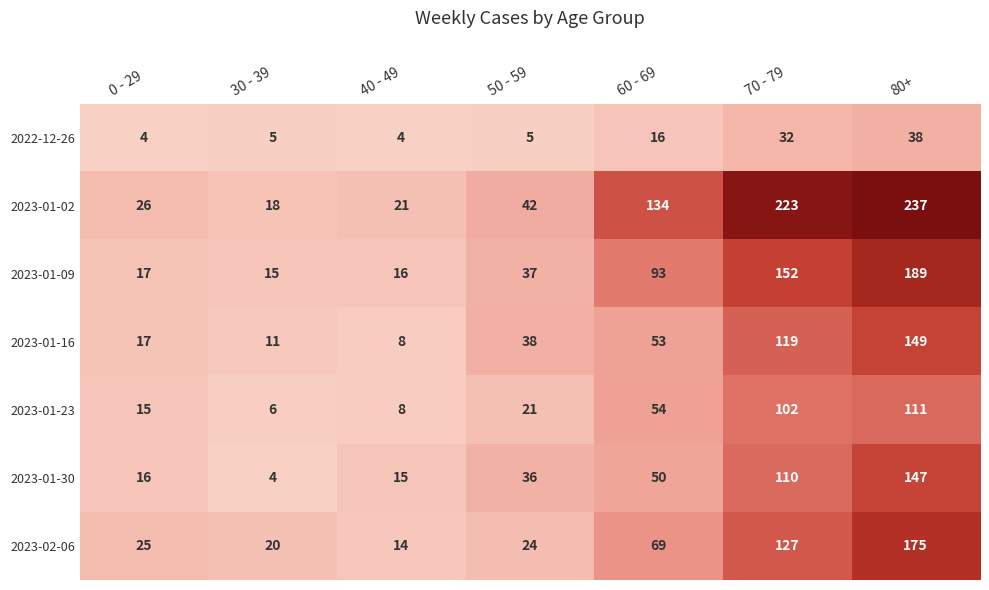

How many data points does each series have?

7